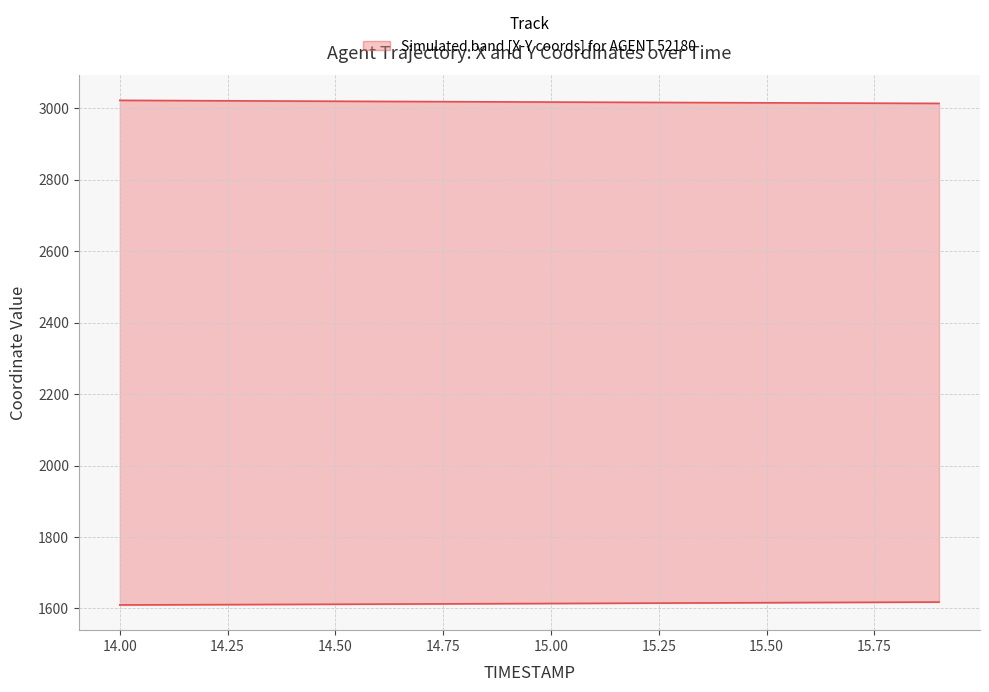

Which series has the widest spread of values?

X coordinate